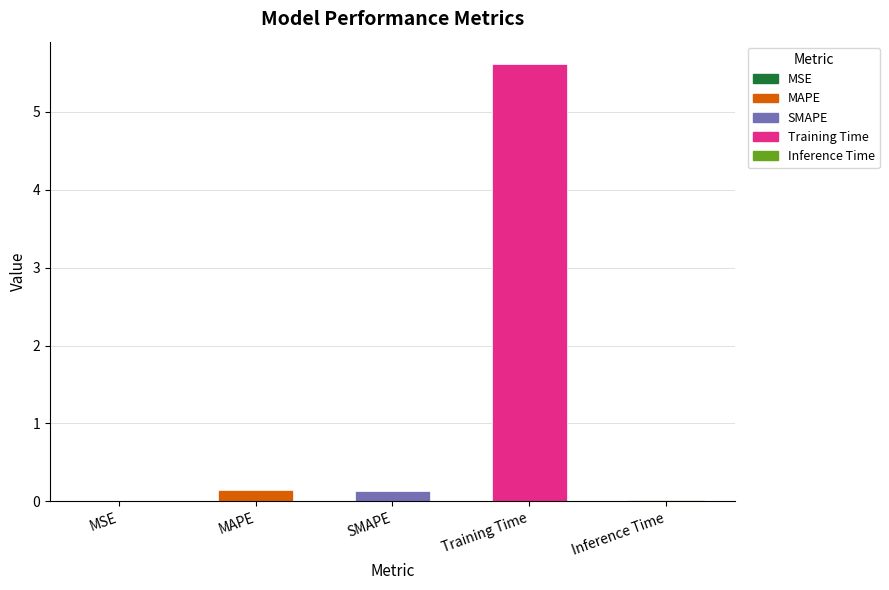

What is the change in value from SMAPE to Inference Time?

-0.1